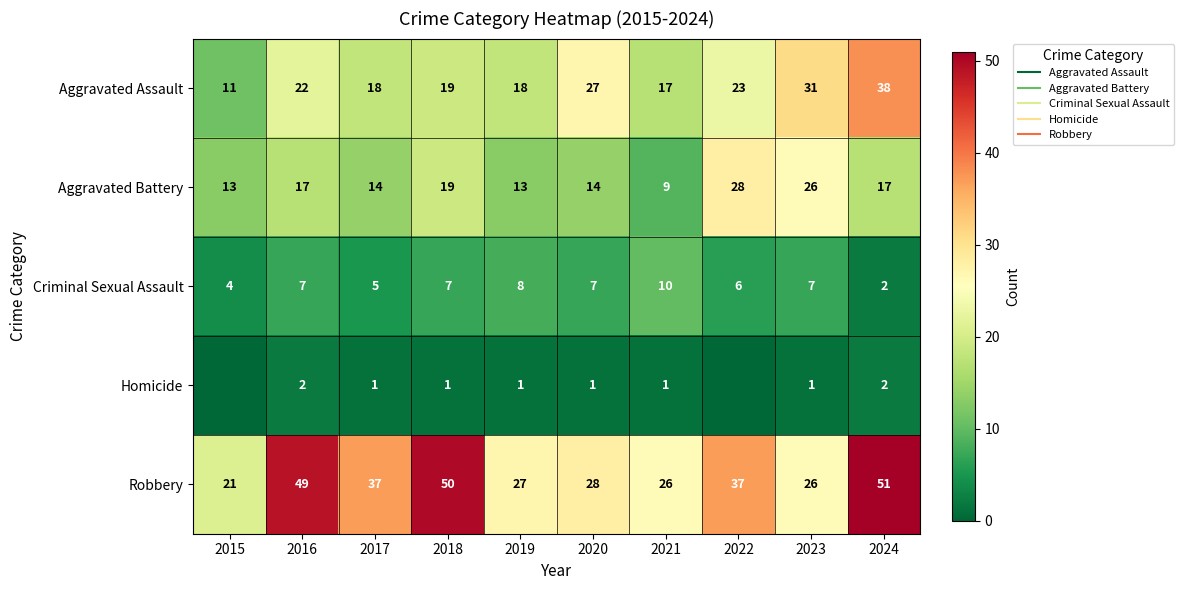

Rank the series at 2023 from lowest to highest value.

Homicide, Criminal Sexual Assault, Aggravated Battery, Robbery, Aggravated Assault